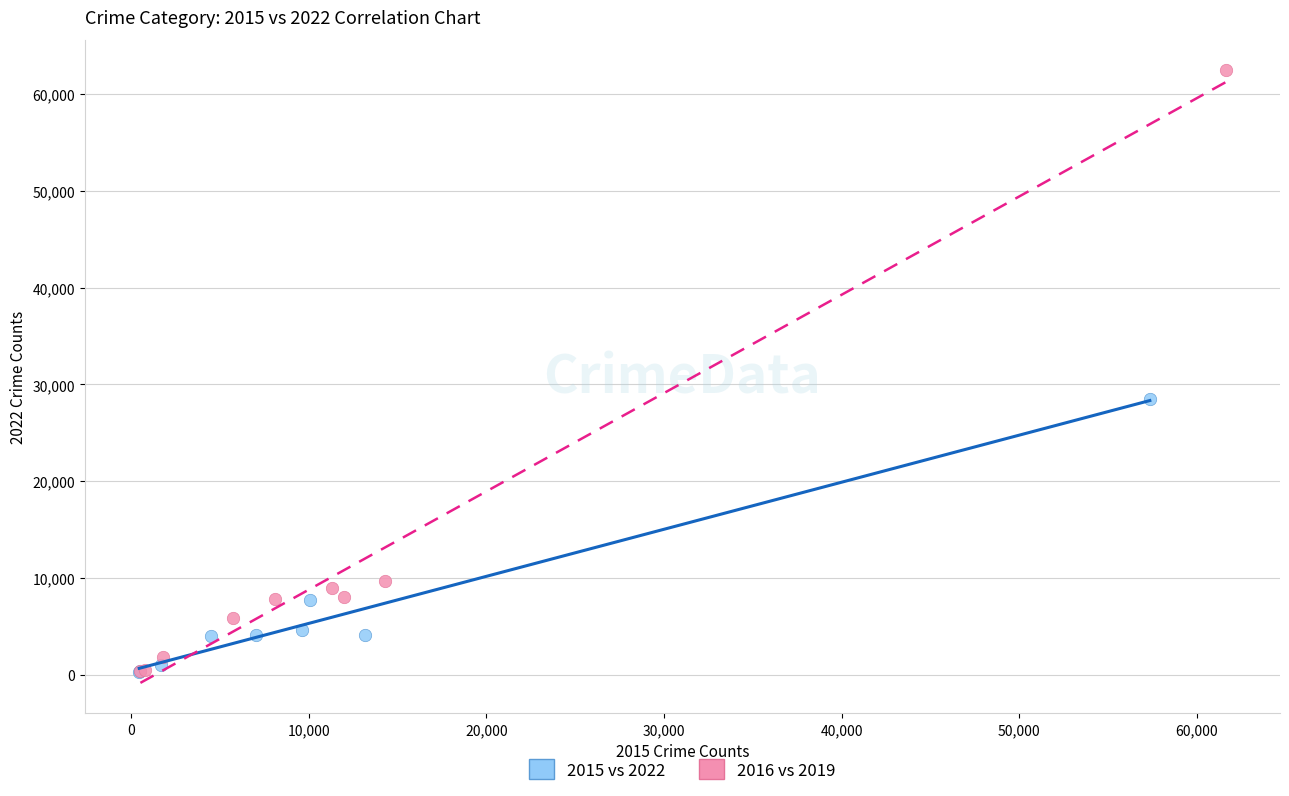

Which series reaches the maximum Y coordinate?

2016 vs 2019